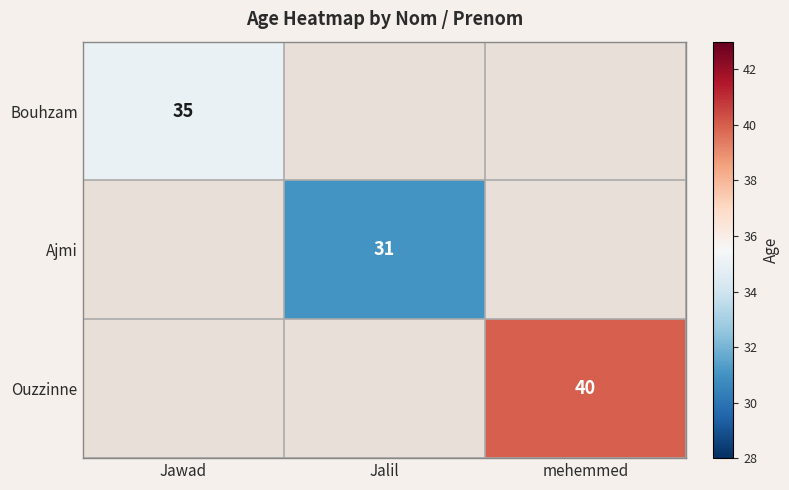

Is it true that Ajmi equals 12 at Jalil?

False